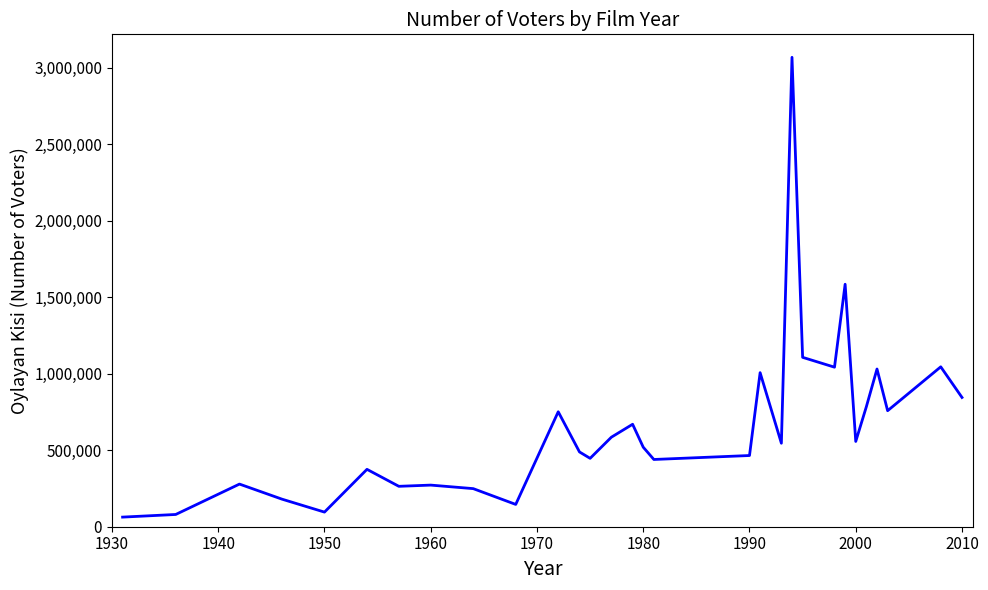

What is the greatest value displayed?

3068310